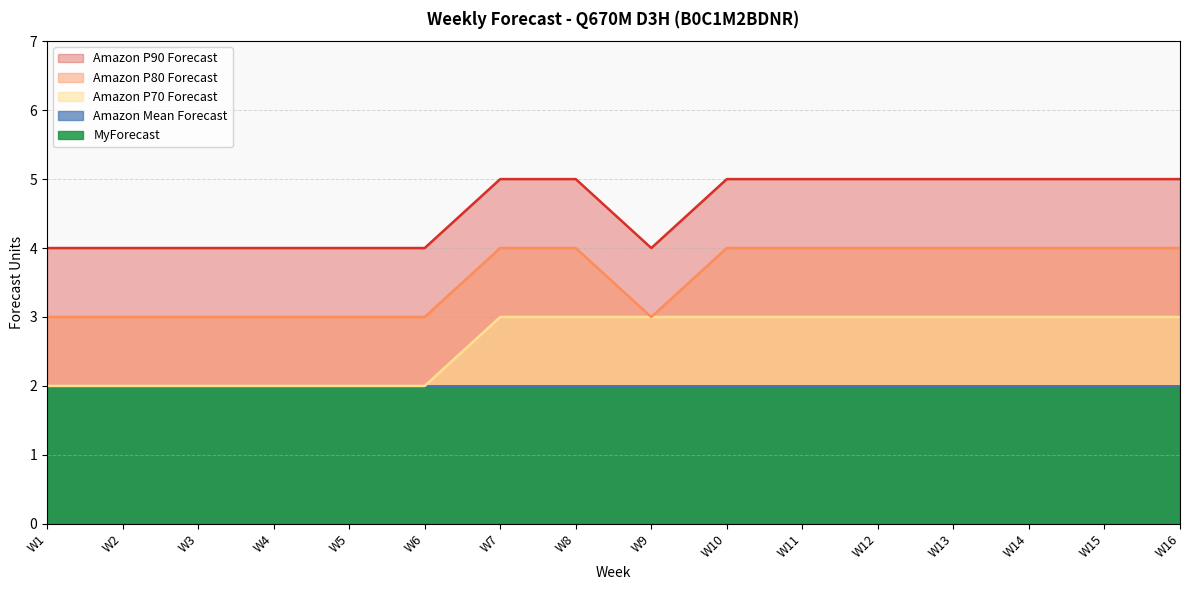

Is it true that Amazon P90 Forecast equals 5 at W12?

True